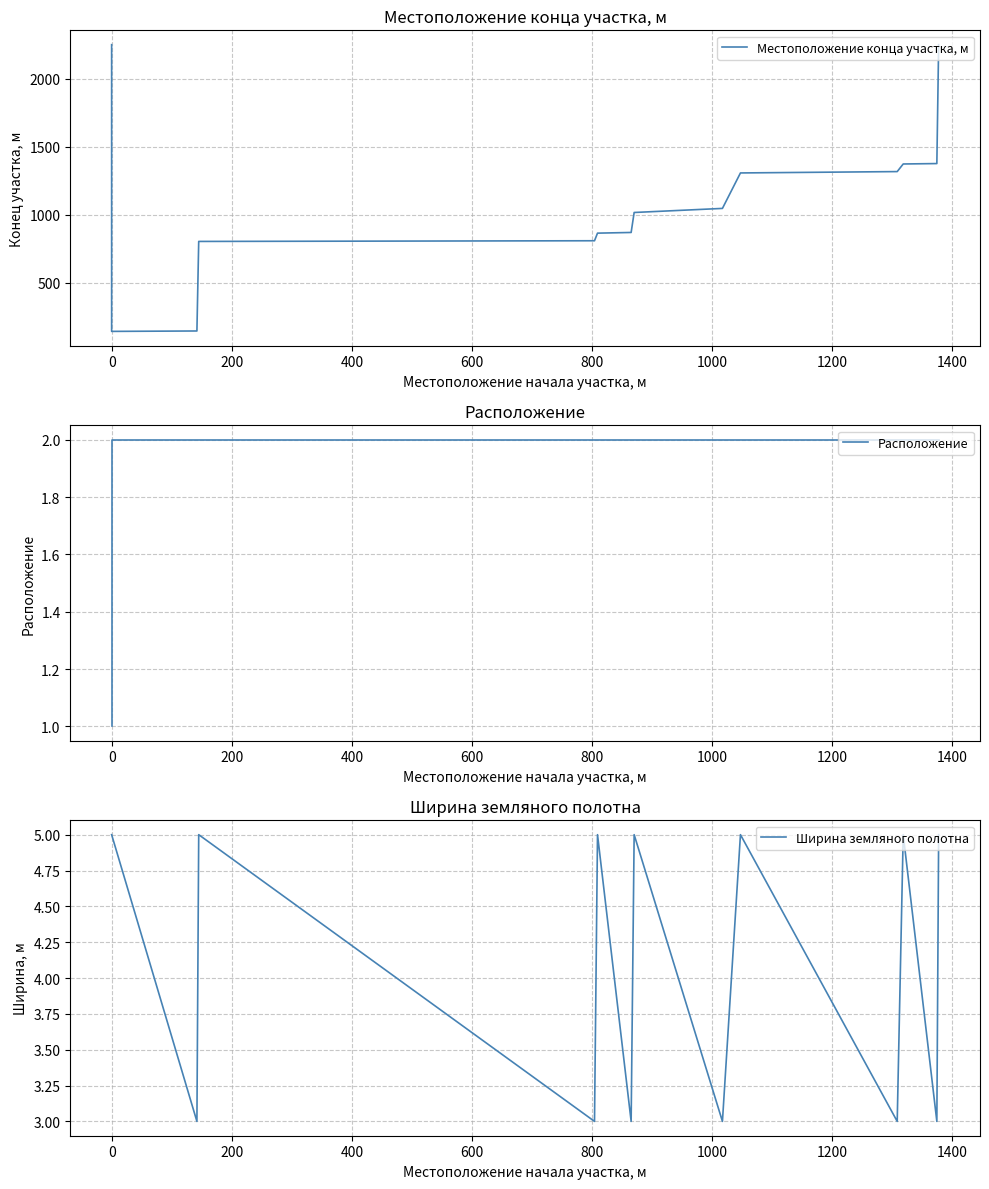

What is the difference between the highest and lowest values at 0?

140